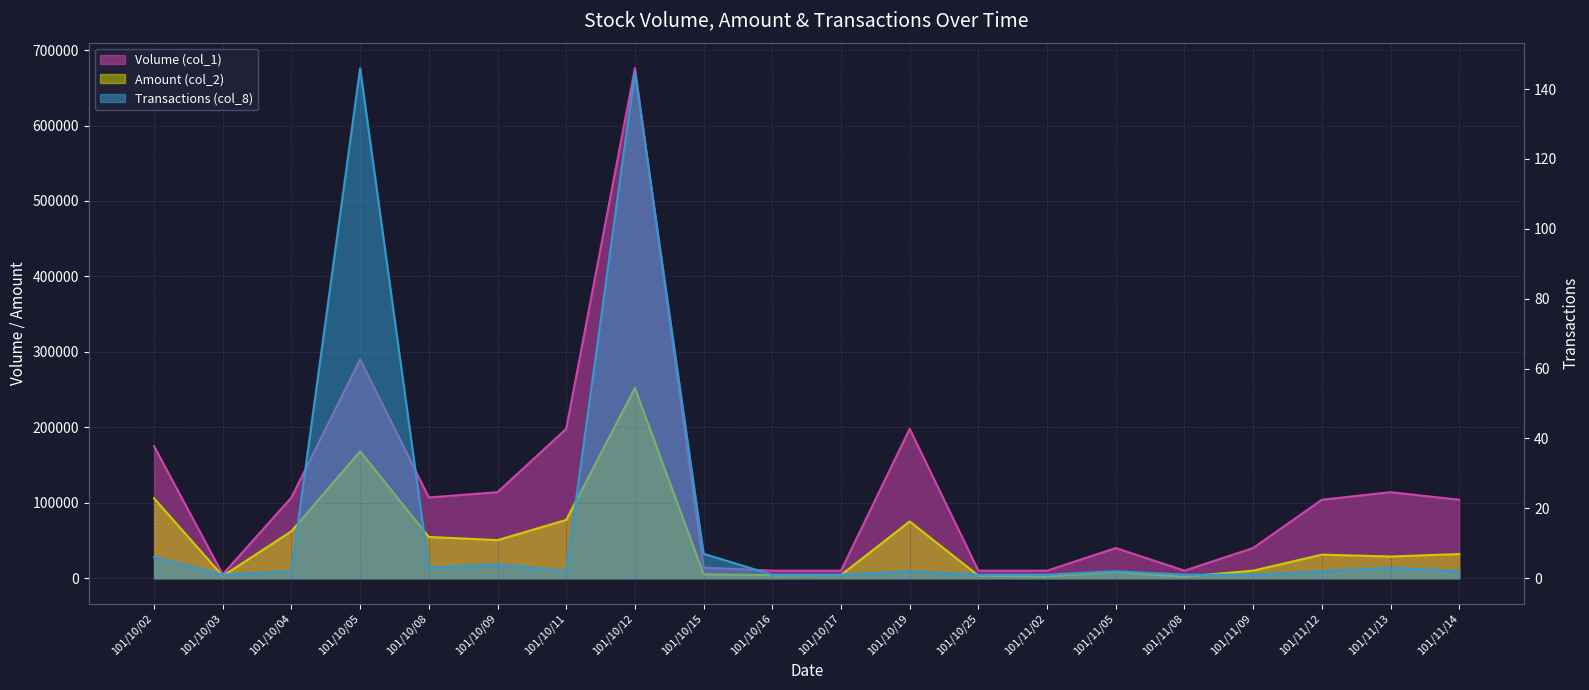

True or false: Transactions (col_8) has more than 0 interior local peaks.

True